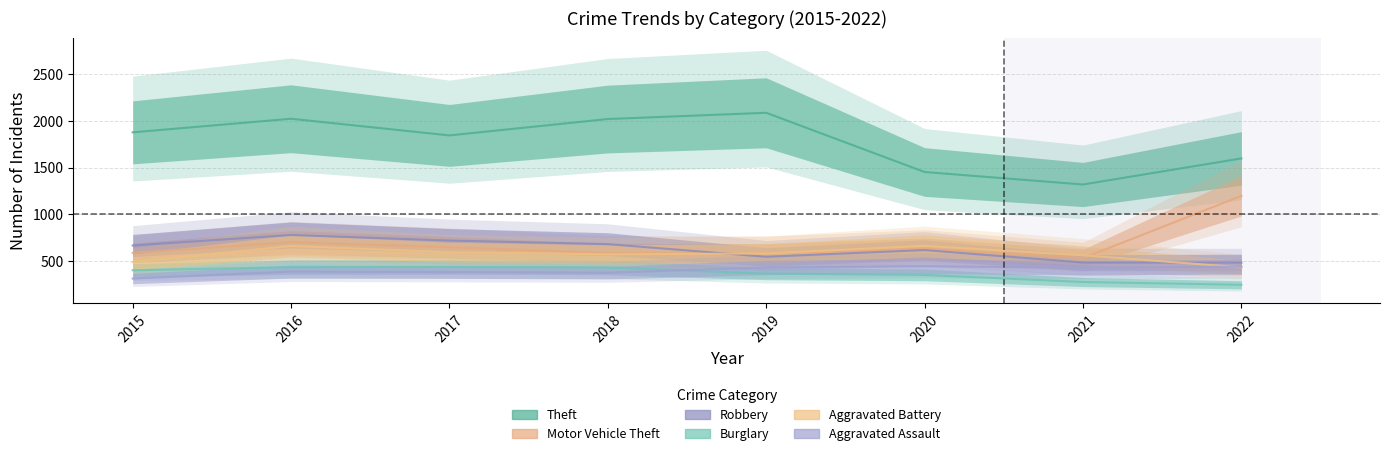

Is it true that Aggravated Battery equals 1184 at 2020?

False